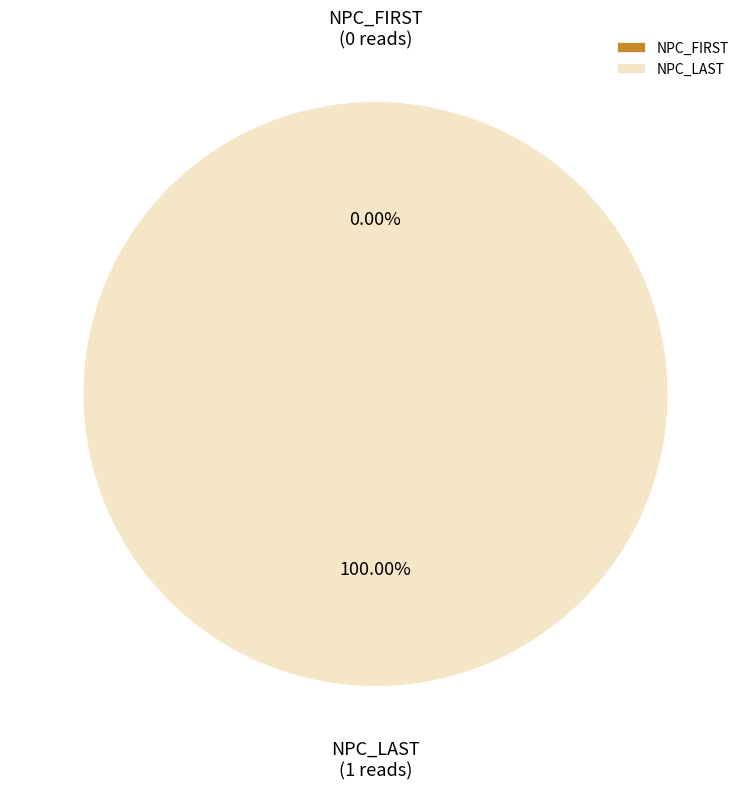

Does NPC_LAST account for over 50% of the chart?

Yes